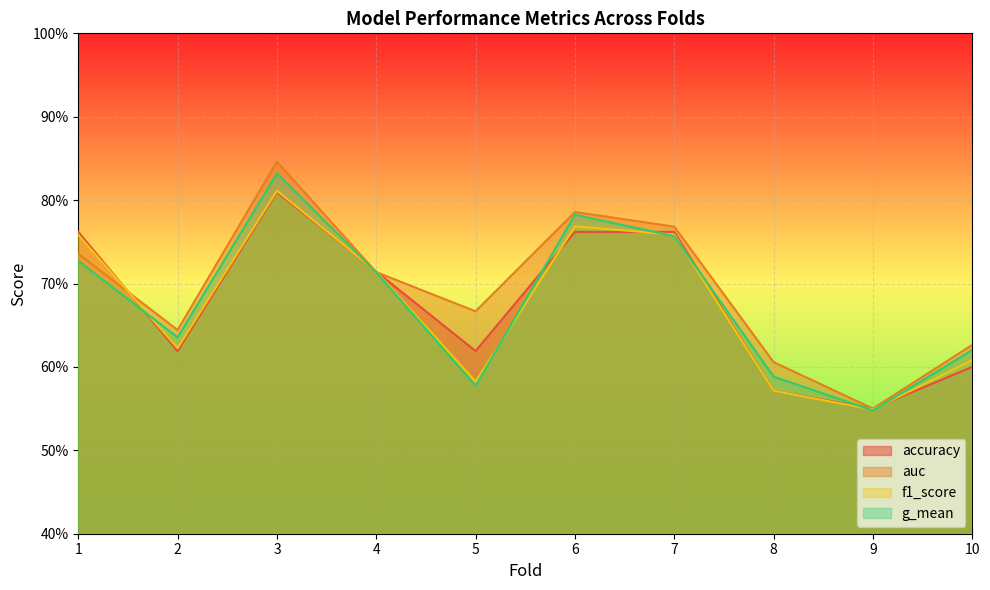

What is the total value across all series at 7?

3.0